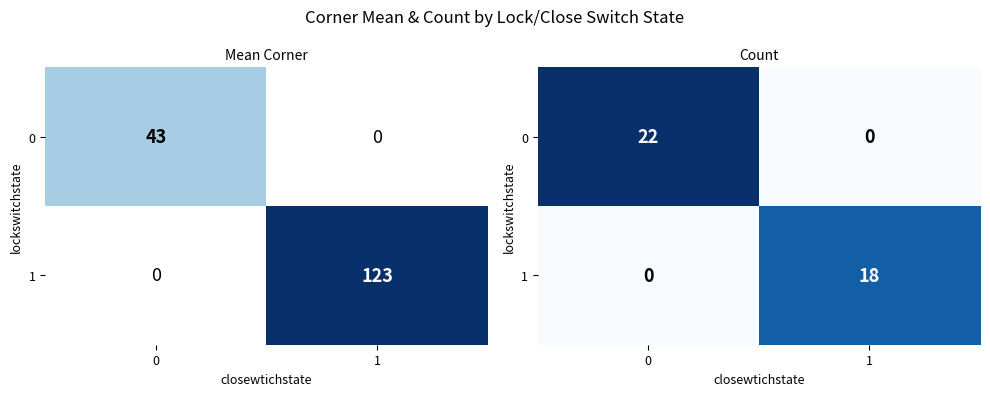

How many positive values does the 0 series have?

1